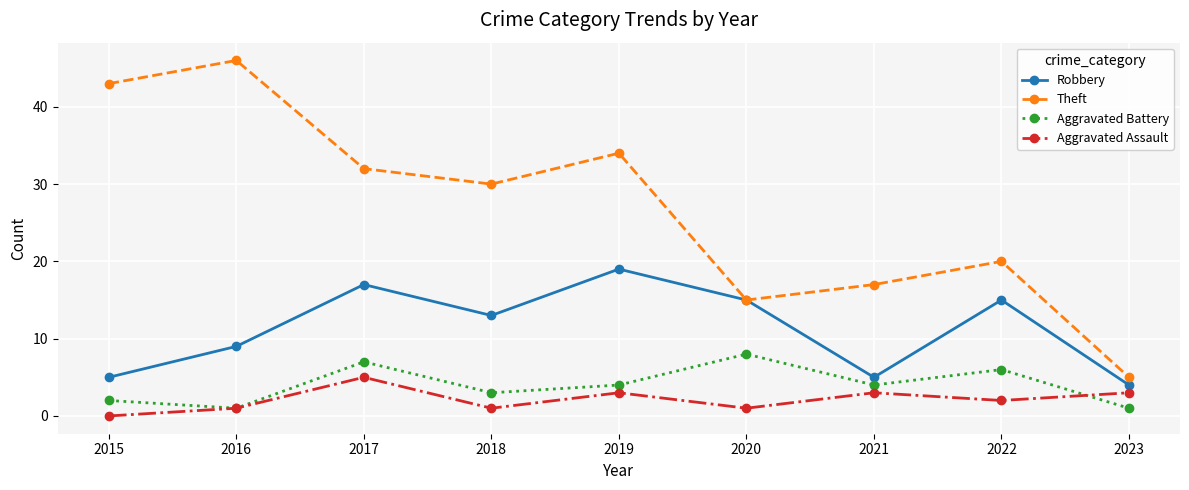

At which label does Aggravated Battery first exceed 4?

2017